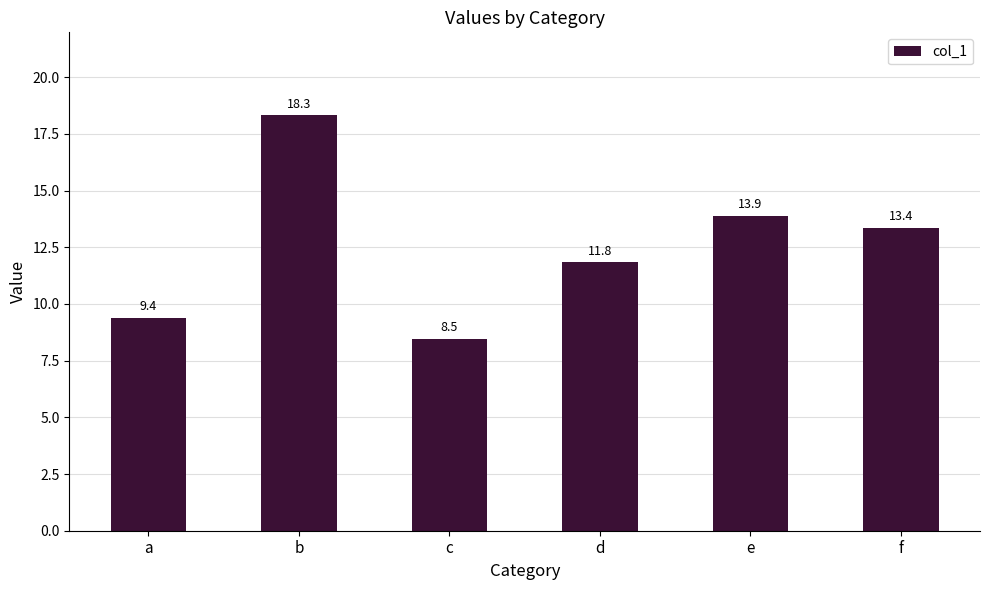

Which category has the highest value across all series?

b